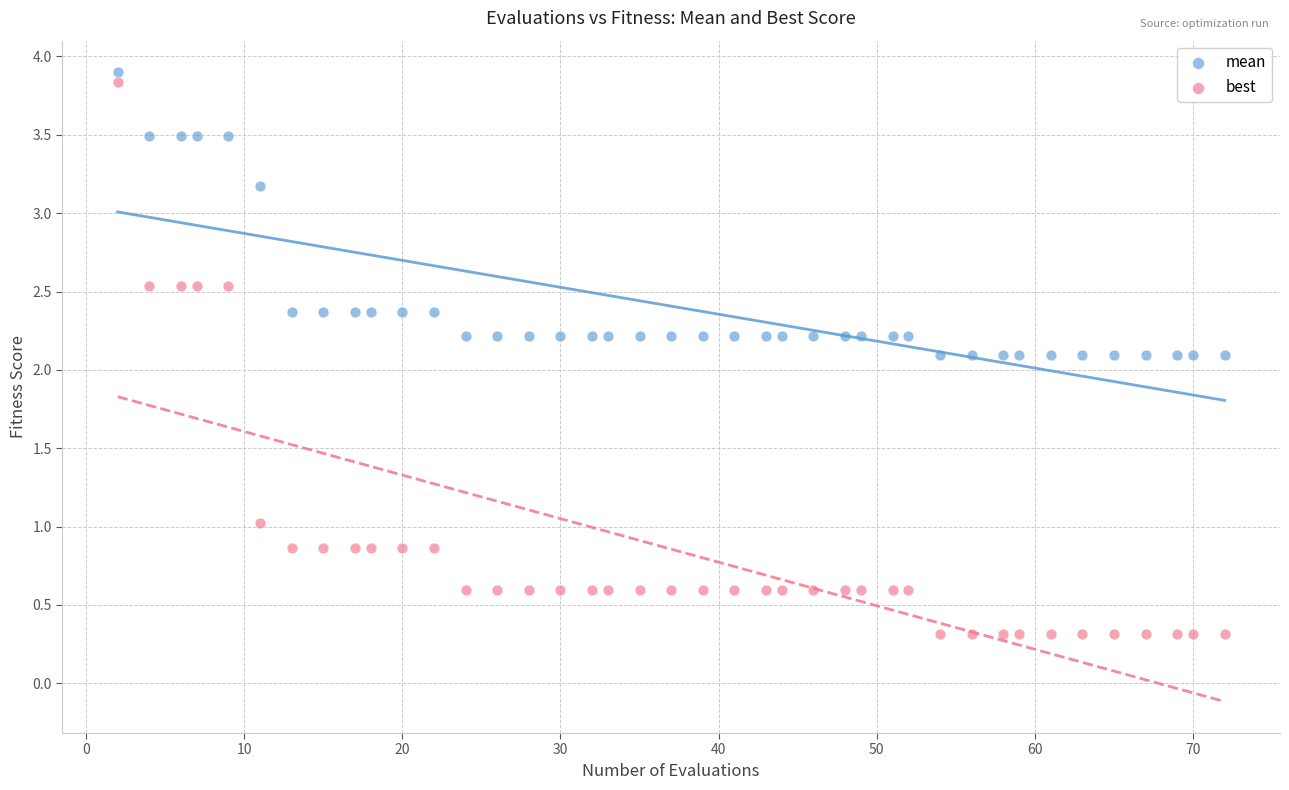

What are all the series names shown in the legend?

mean, best